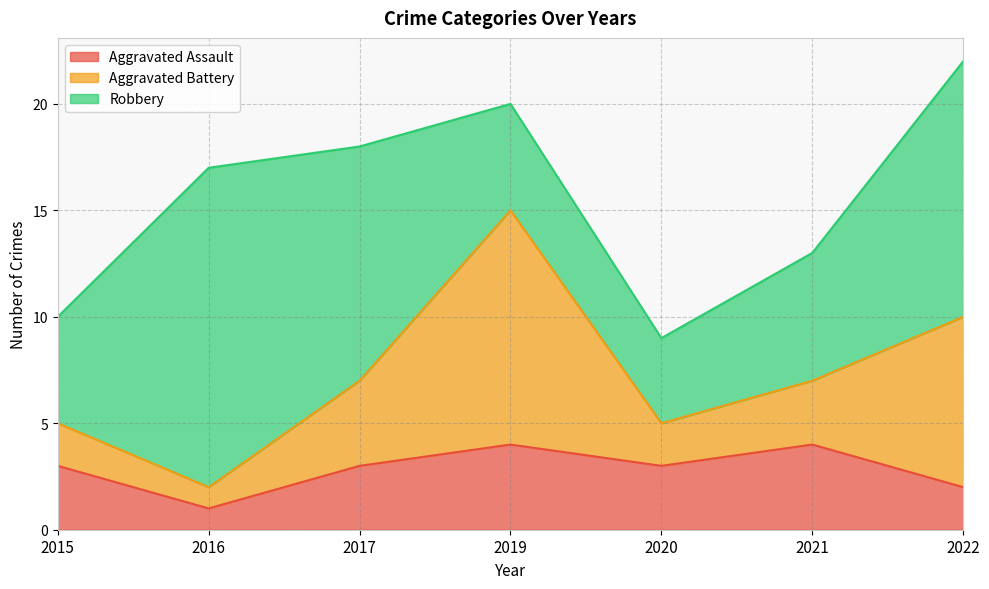

Where is the first local minimum for Aggravated Battery?

2016